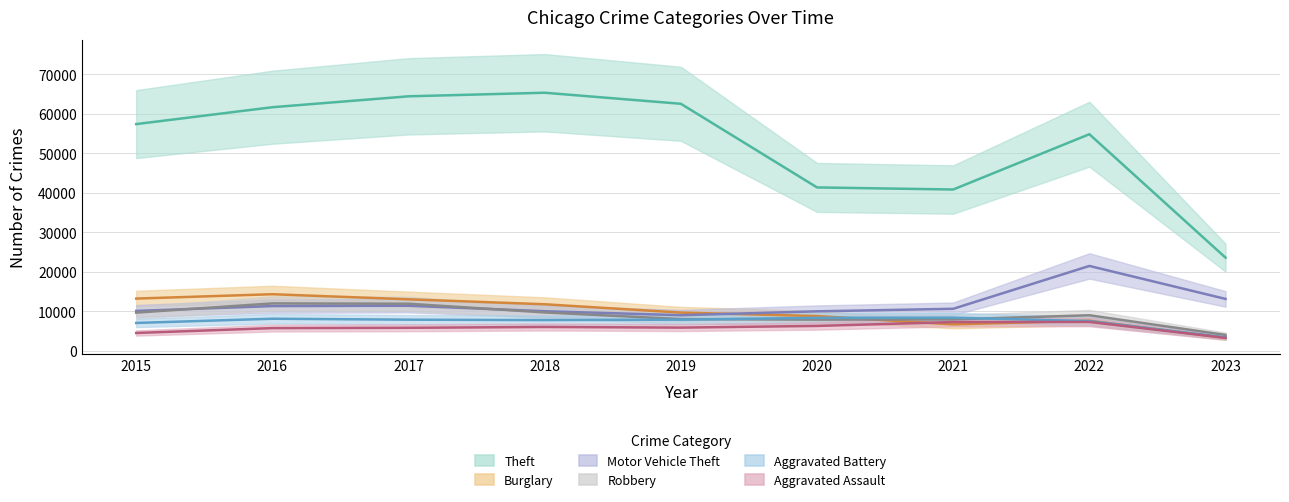

What is the spread (max minus min) of values at 2016?

55908